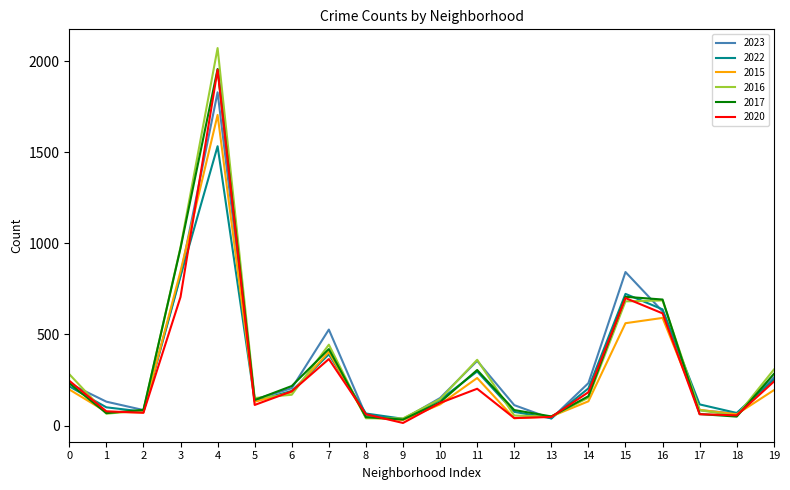

What are all the series names shown in the legend?

2023, 2022, 2015, 2016, 2017, 2020